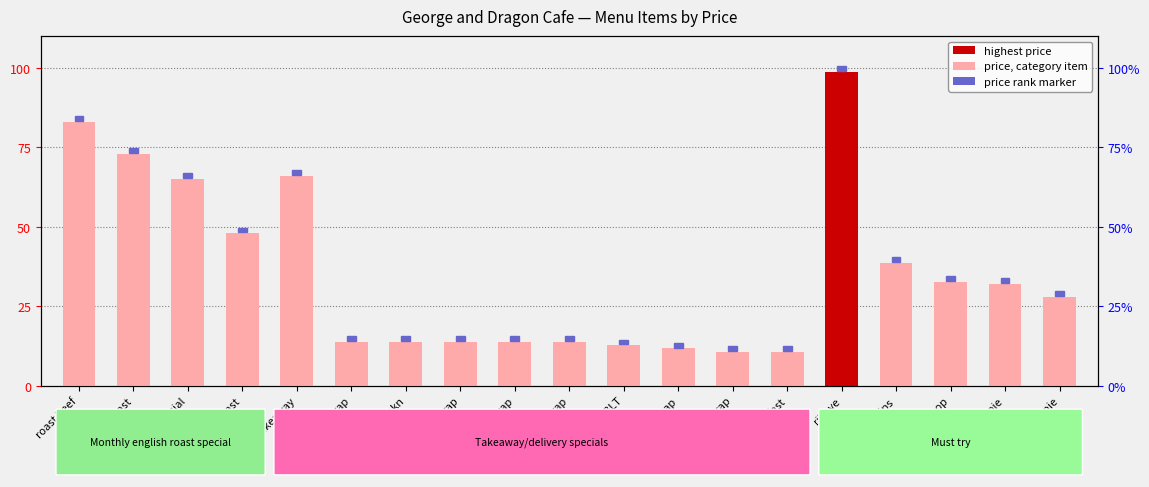

Rank the categories by value from lowest to highest.

mush wrap, veg bfast, tofu wrap, veg BLT, chkn wrap, grilled chkn, caesar wrap, bfast wrap, corona wrap, lamb pie, beef pie, chkn chop, fish&chips, veg. roast, lamb special, tea cakeaway, mixed roast, roast beef, ribeye